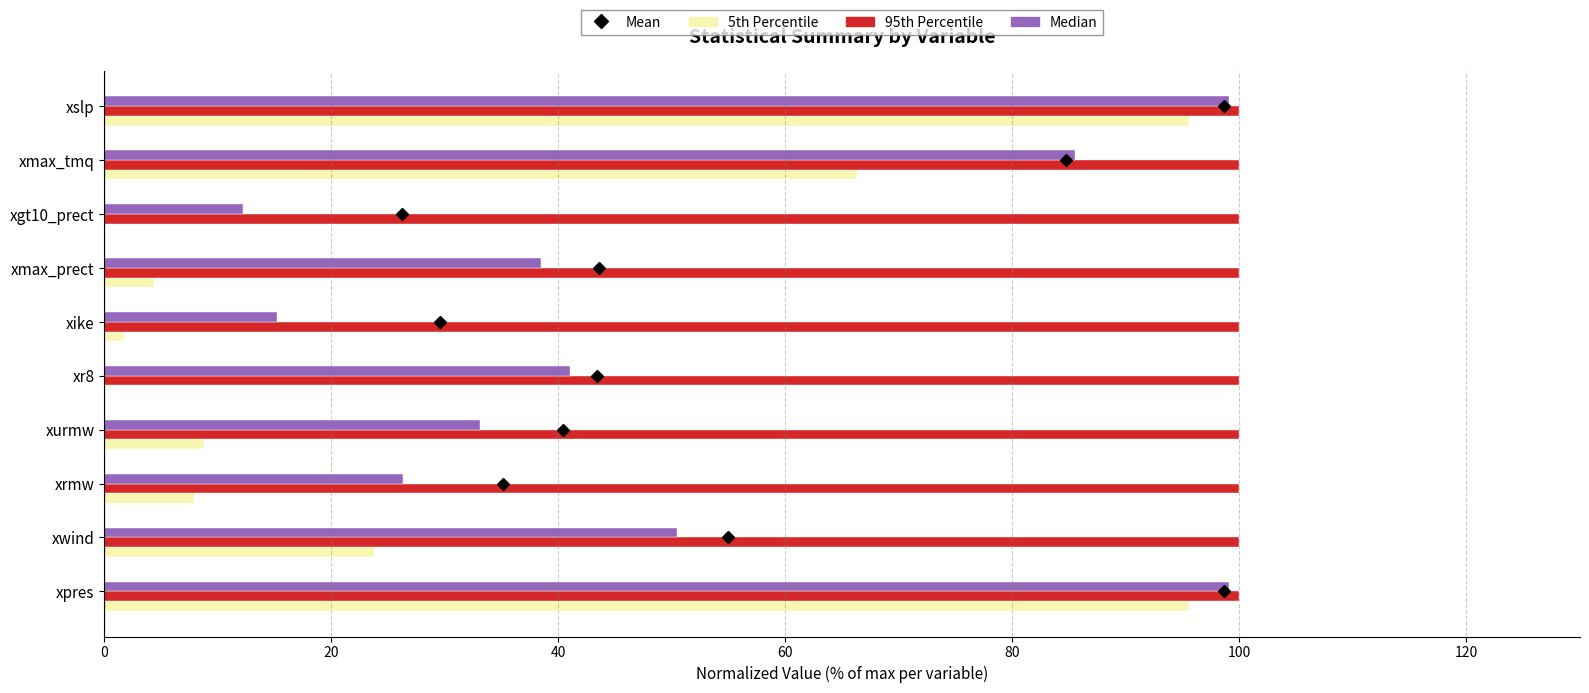

What is the highest value of the Median series?

99.1